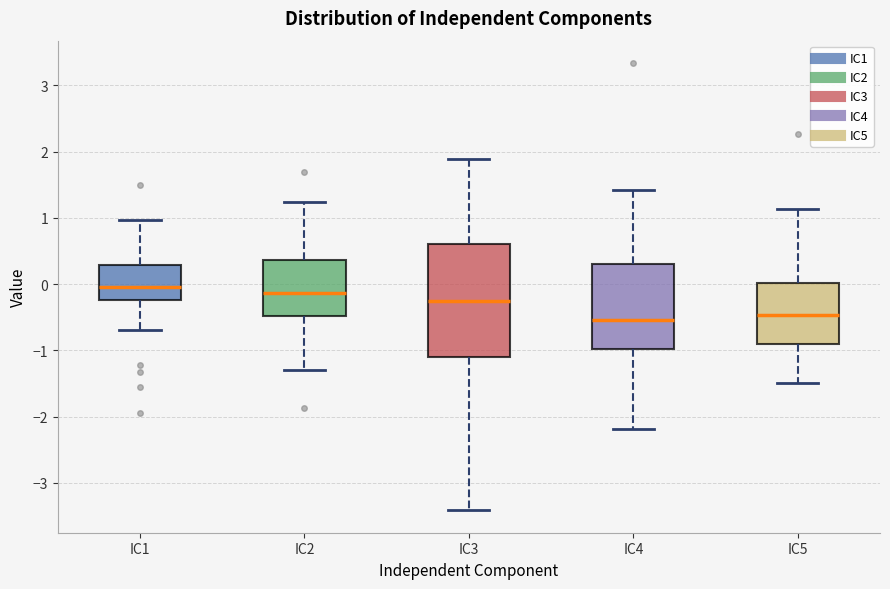

Comparing the boxes themselves (not the whiskers), which one is the tallest?

IC3